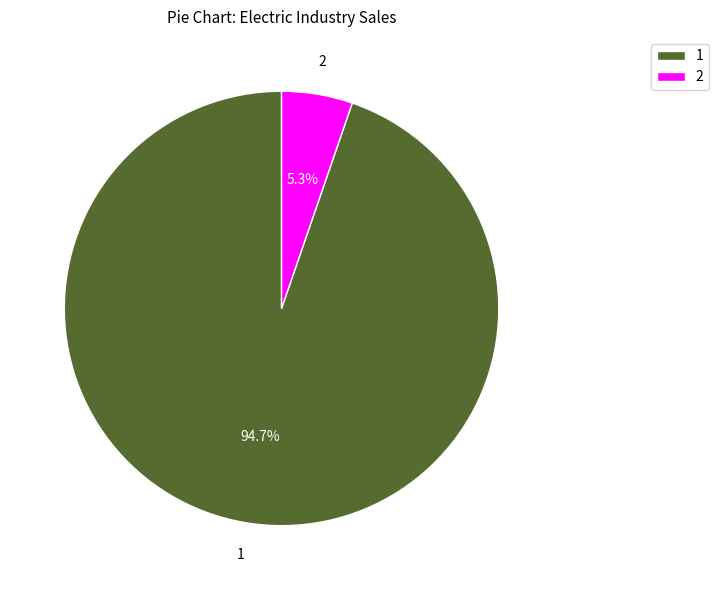

Rank the categories by value from lowest to highest.

2, 1